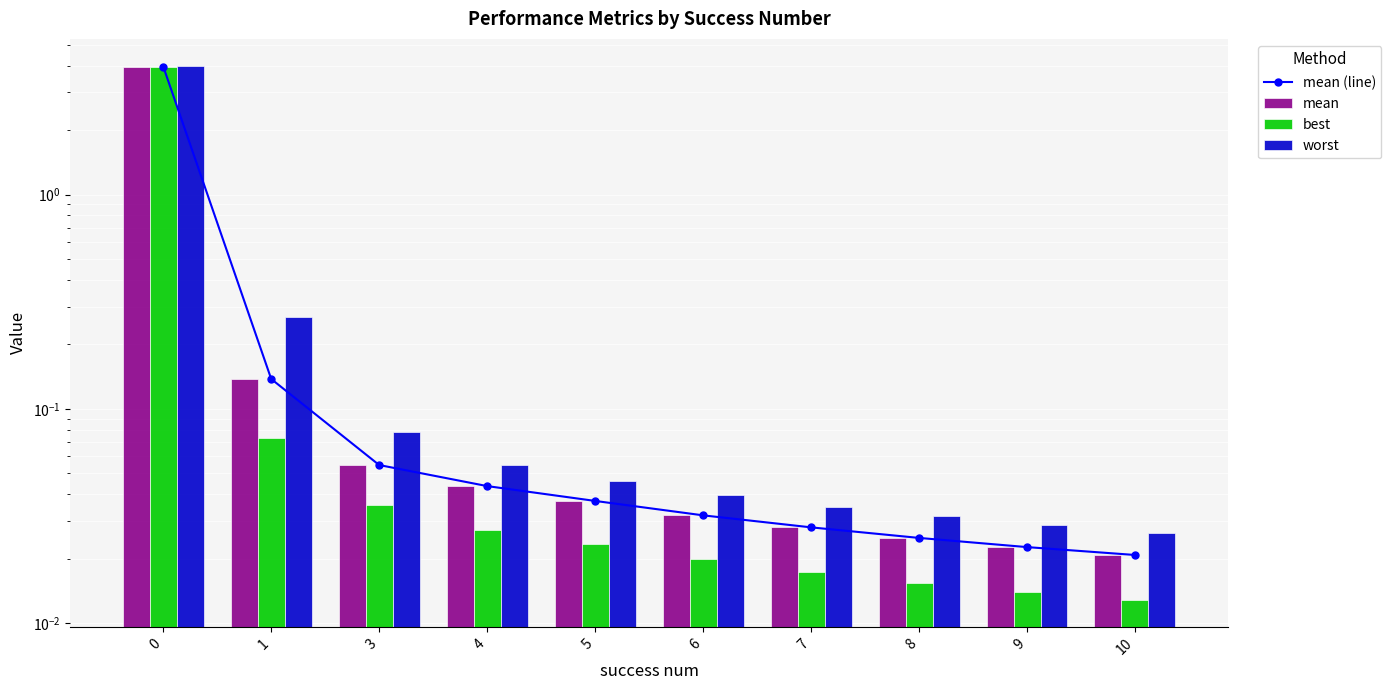

What is the average value of the best series?

0.4